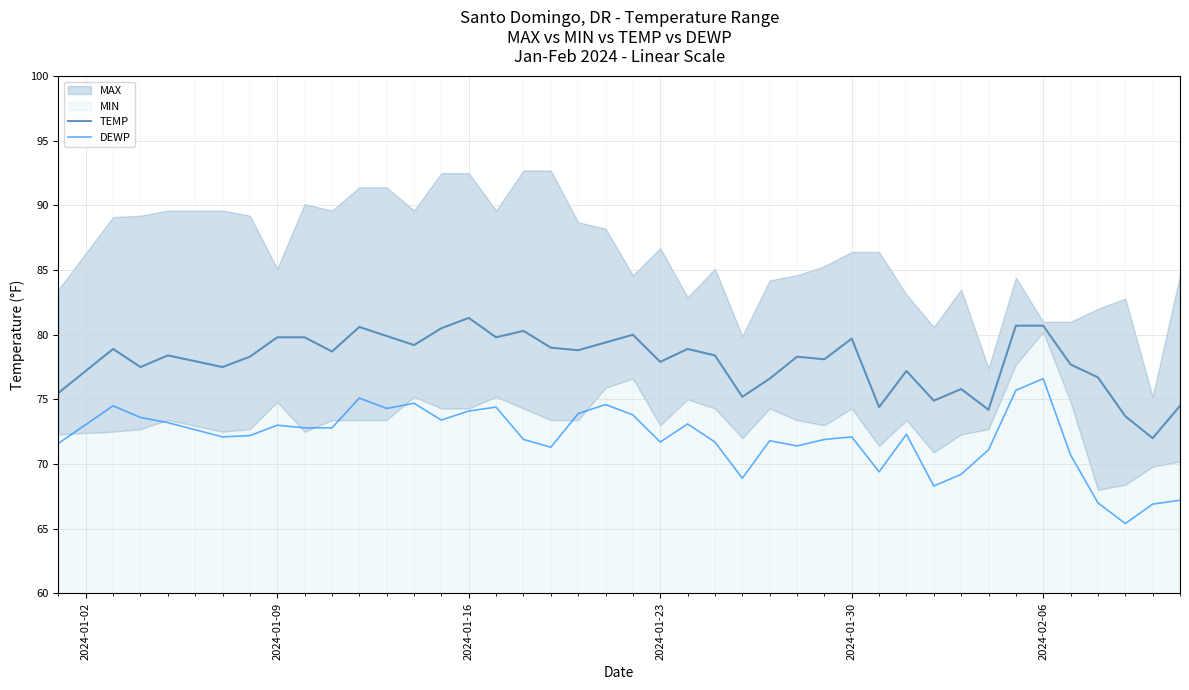

What is the highest value of the DEWP series?

76.6